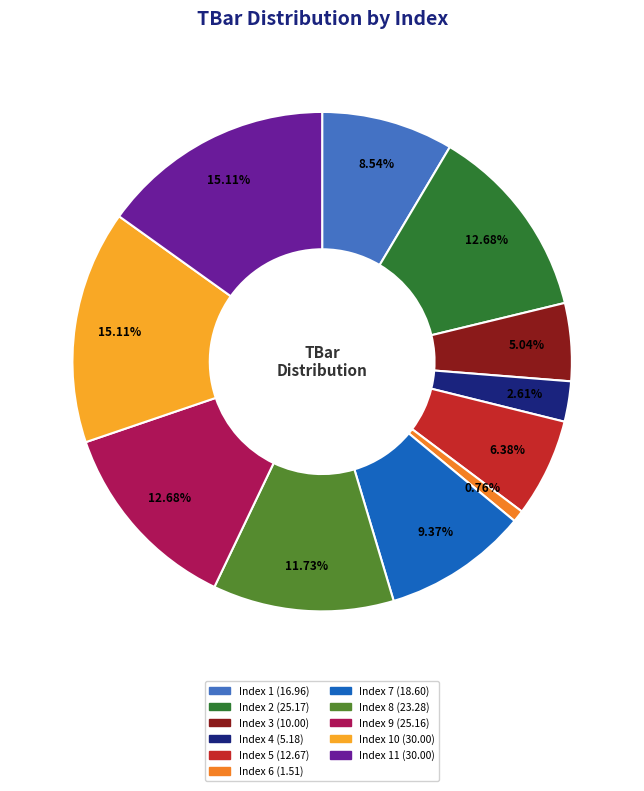

How many slices are in this pie chart?

11